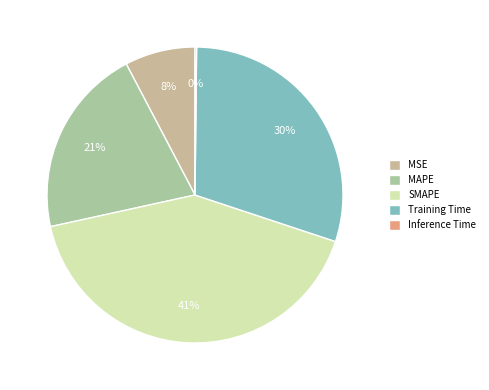

The MAPE slice represents 9% of the pie. True or false?

False